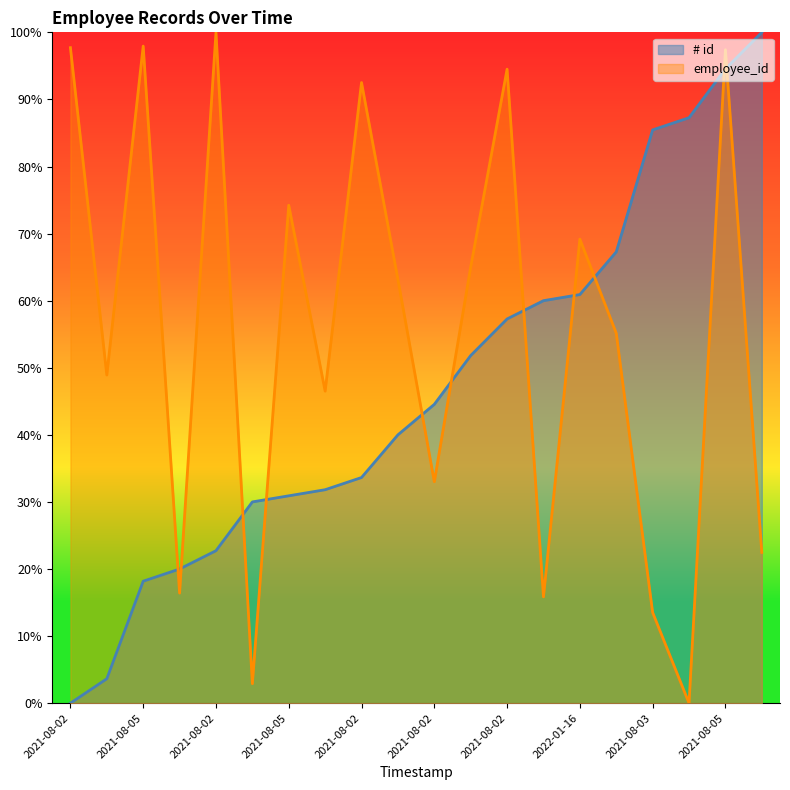

True or false: employee_id has more than 1 interior local peaks.

True